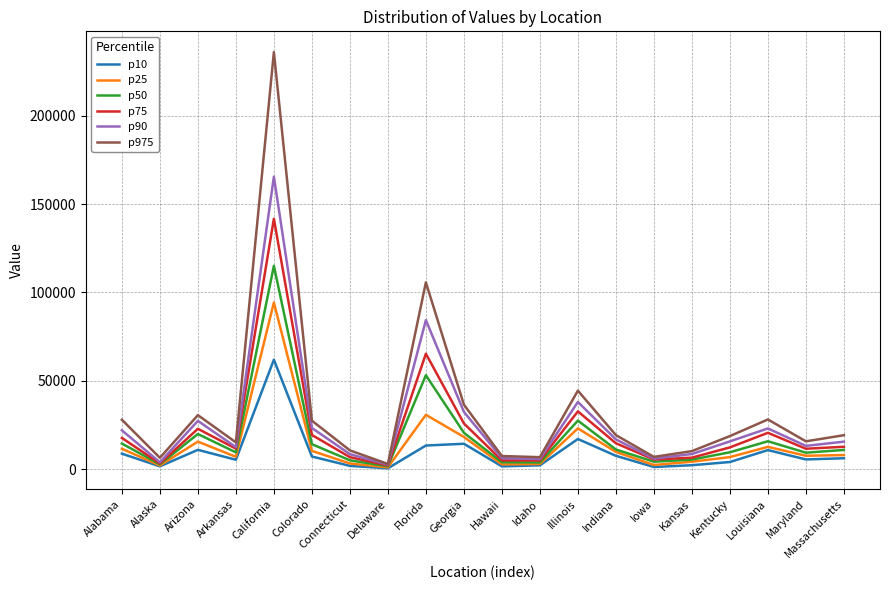

At which category is the sum across all series the highest?

California